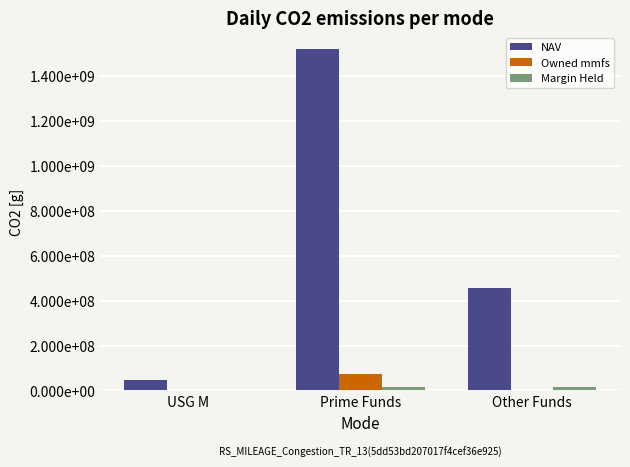

Rank the series by their maximum value, from lowest to highest.

Margin Held, Owned mmfs, NAV